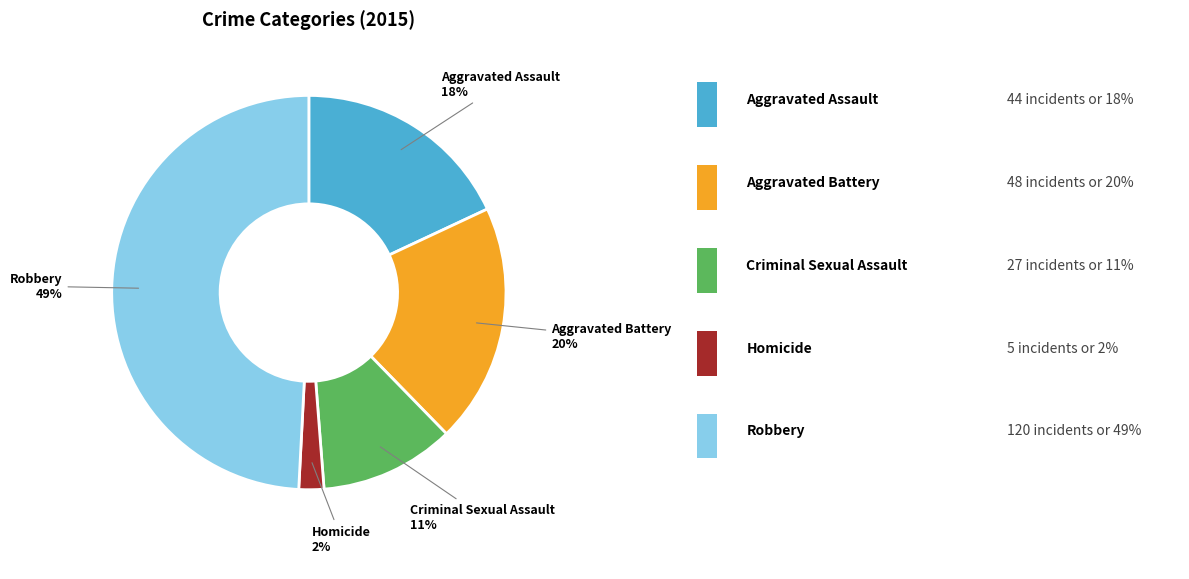

What is the smallest slice in the pie chart?

Homicide